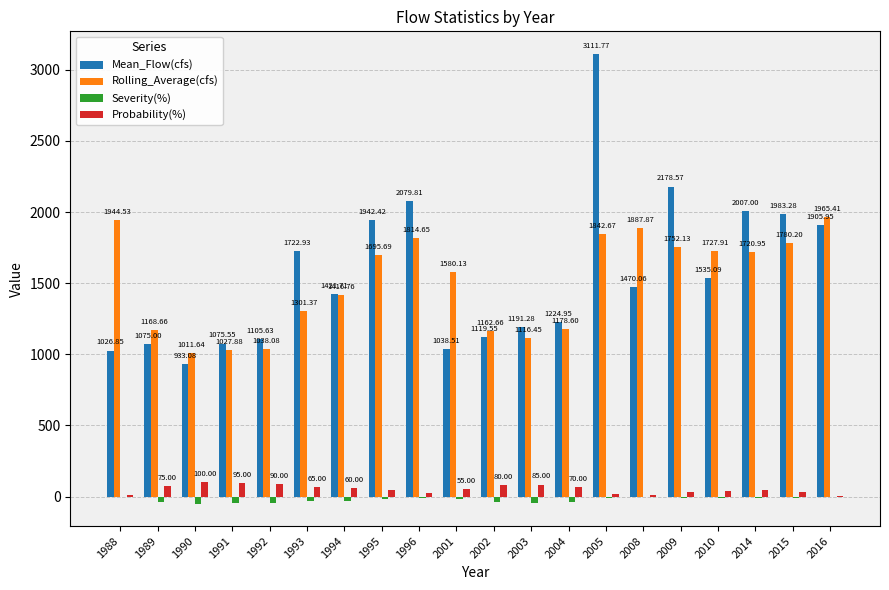

What is the sum of the Probability(%) values at 1991 and 1988?

105.0